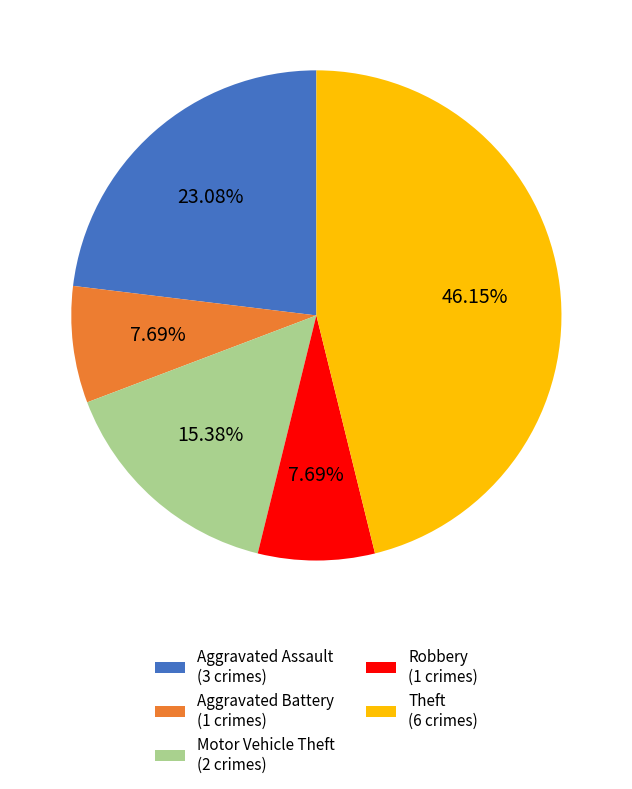

Combined, do Aggravated Battery and Aggravated Assault account for over 50%?

No